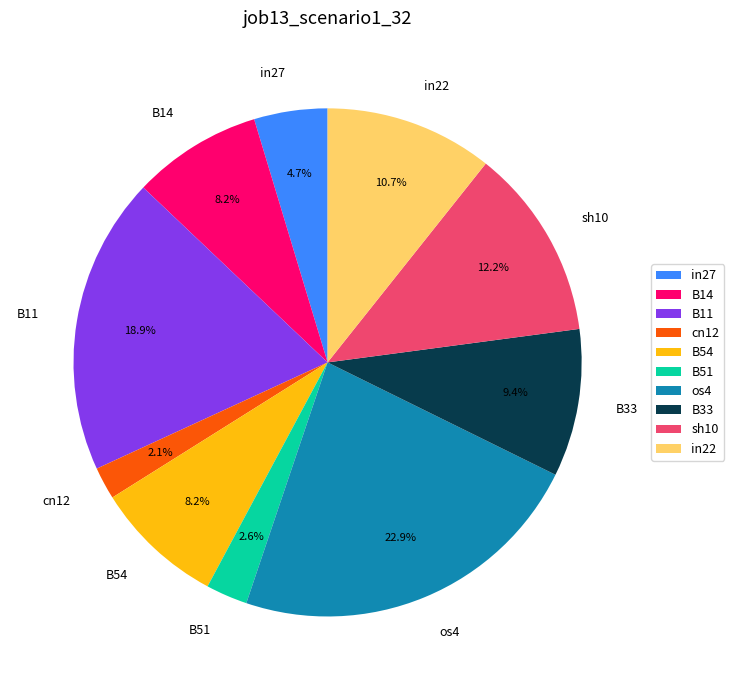

Combined, do in27 and B11 account for over 50%?

No